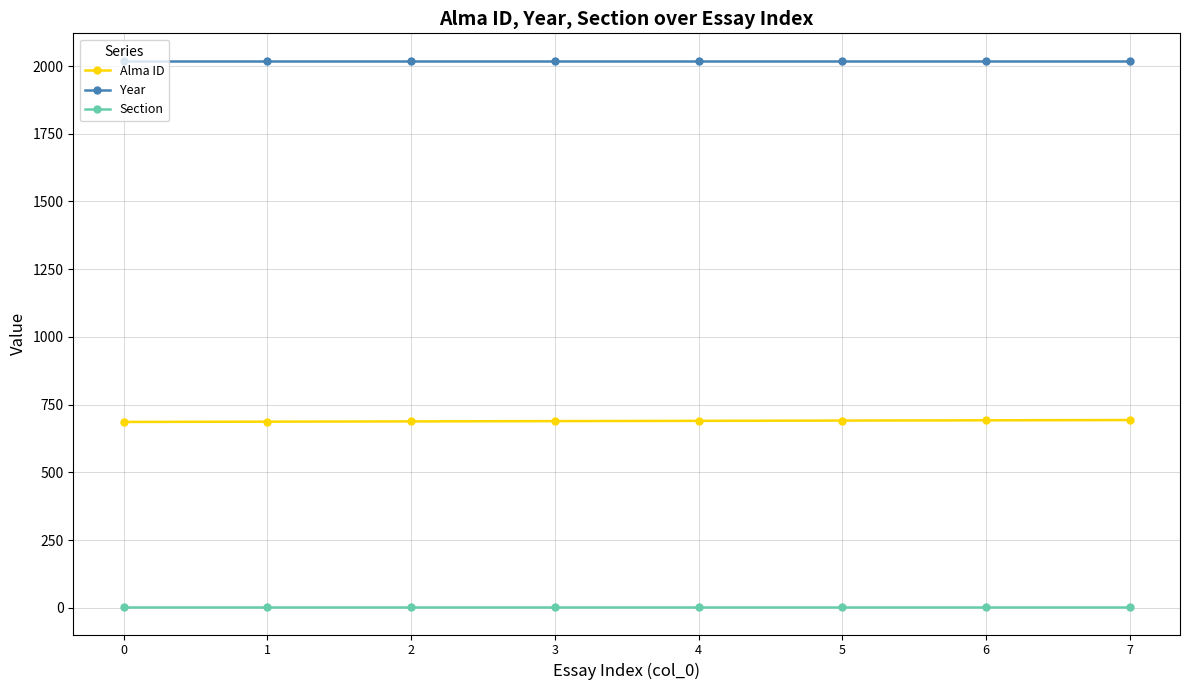

What is the greatest value displayed?

2020